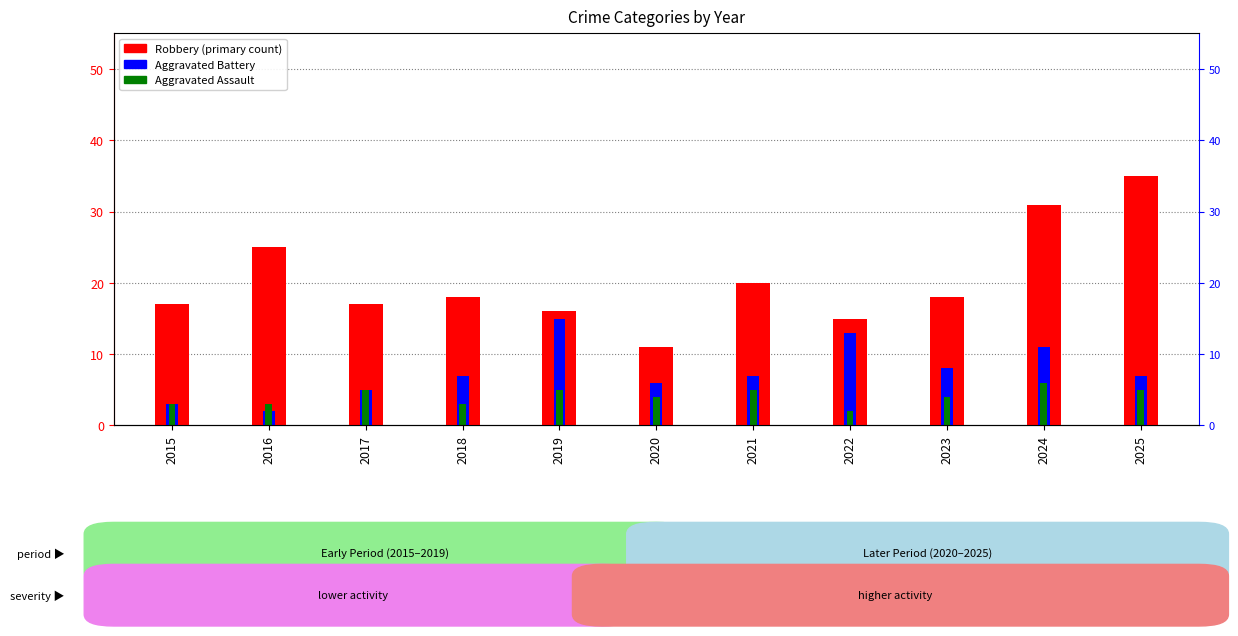

At which label does Robbery reach its minimum?

2020